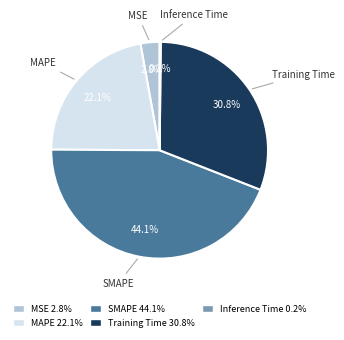

Which category has the biggest portion of the pie?

SMAPE